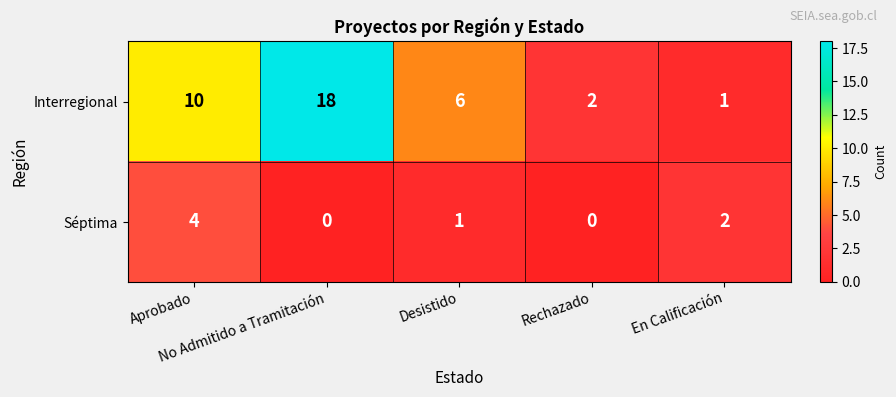

Which series has the widest spread of values?

Interregional